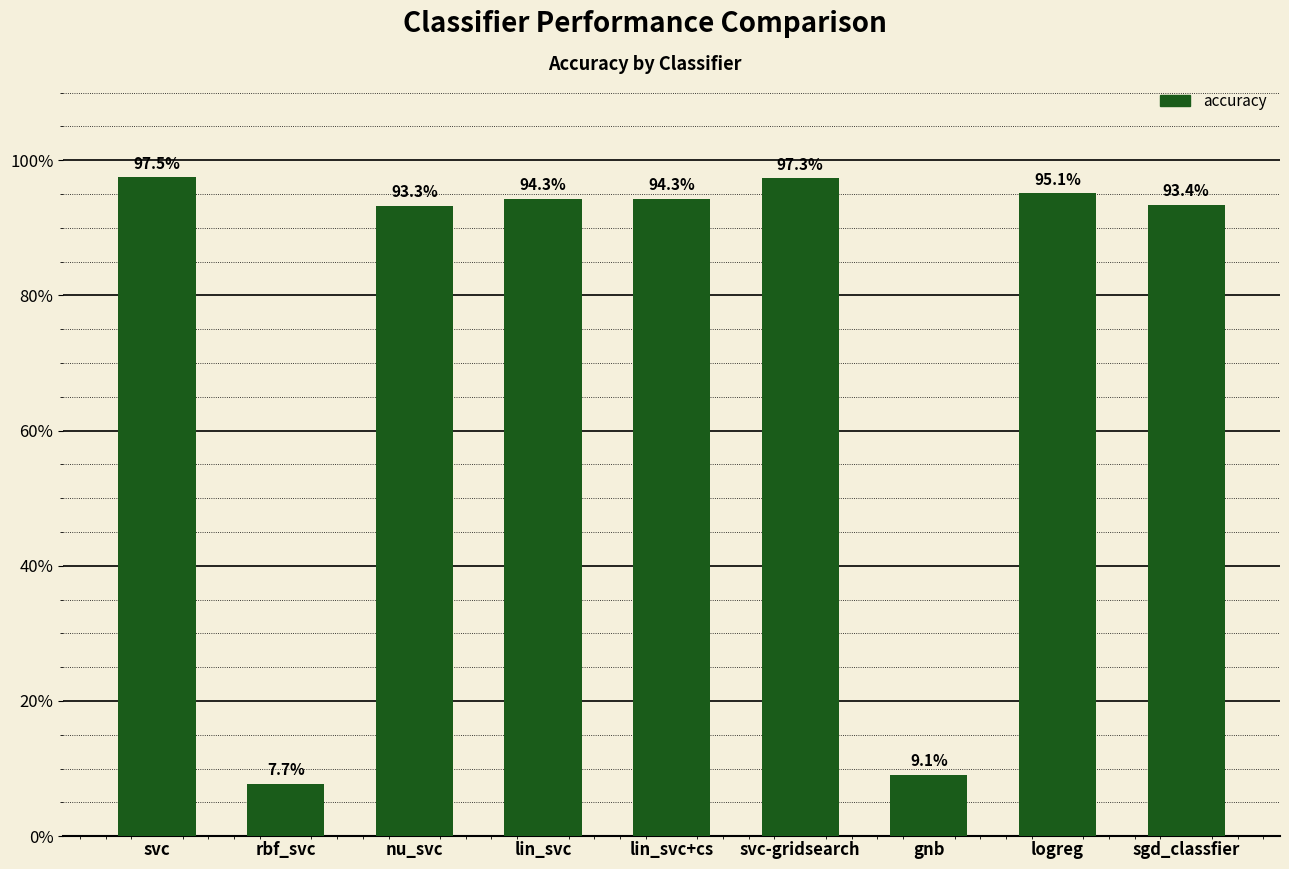

Rank the categories by value from highest to lowest.

svc, svc-gridsearch, logreg, lin_svc, lin_svc+cs, sgd_classfier, nu_svc, gnb, rbf_svc